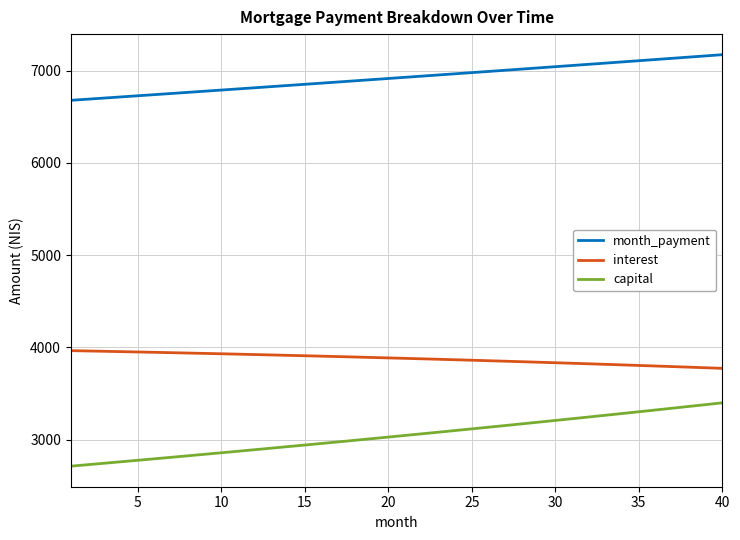

List the series in order of their overall mean, highest first.

month_payment, interest, capital